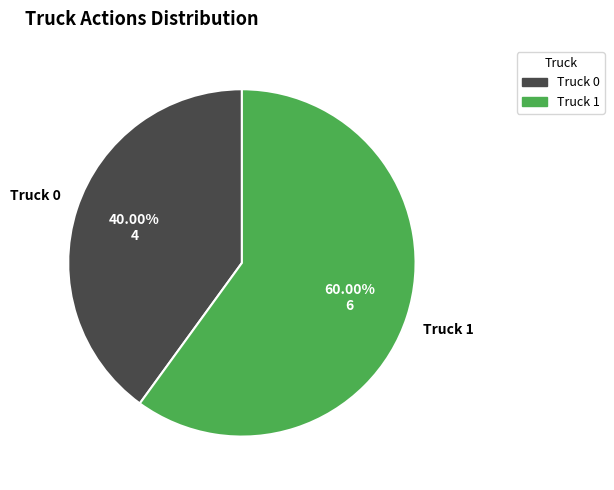

How many segments does this pie chart have?

2